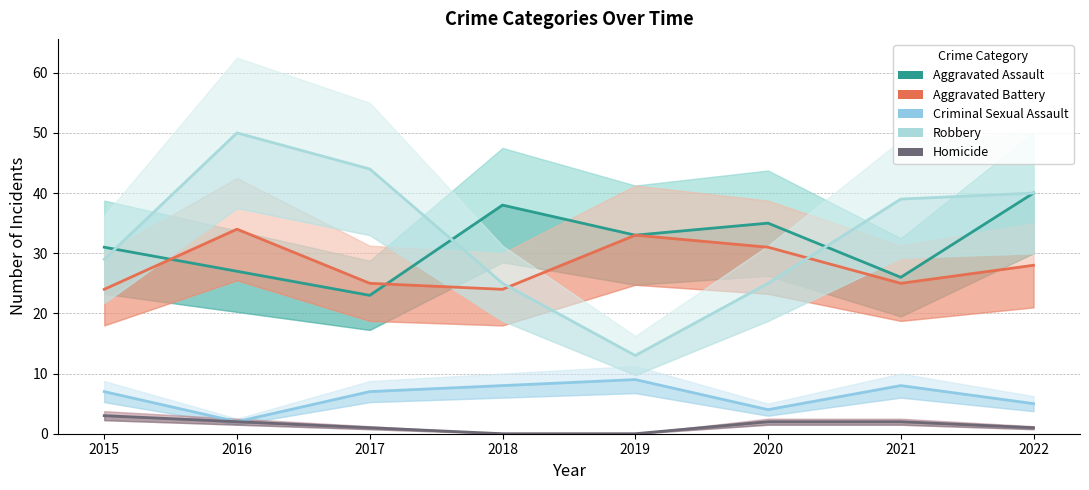

Is the value of Robbery at 2016 greater than the value of Homicide at 2016?

Yes